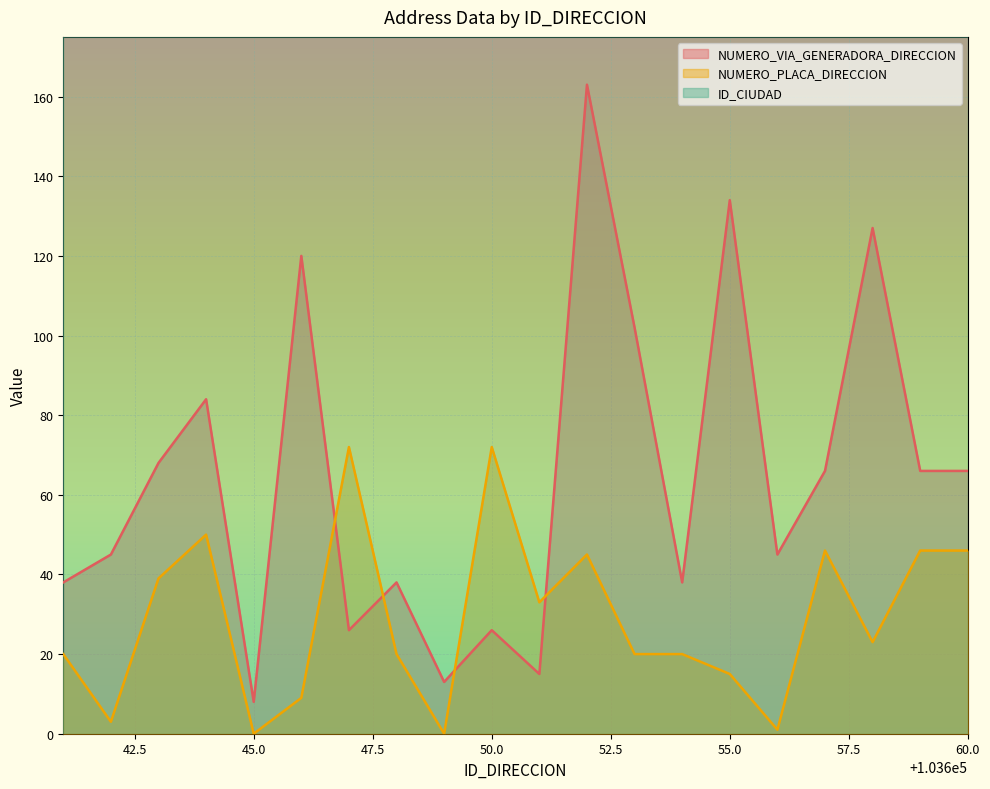

What is the maximum value for NUMERO_VIA_GENERADORA_DIRECCION?

163